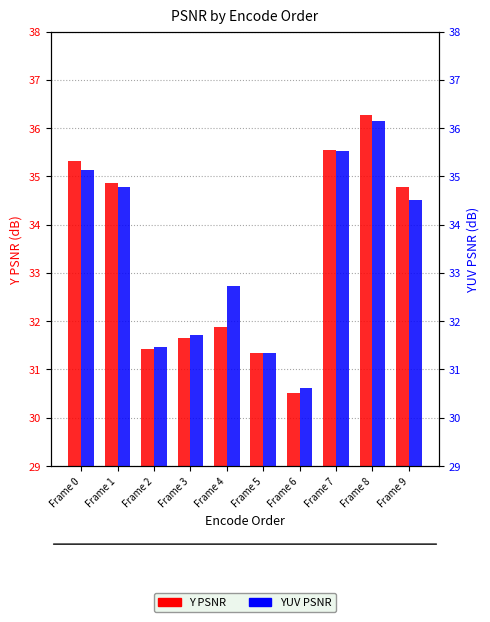

Rank the series by their average value, from highest to lowest.

YUV PSNR, Y PSNR